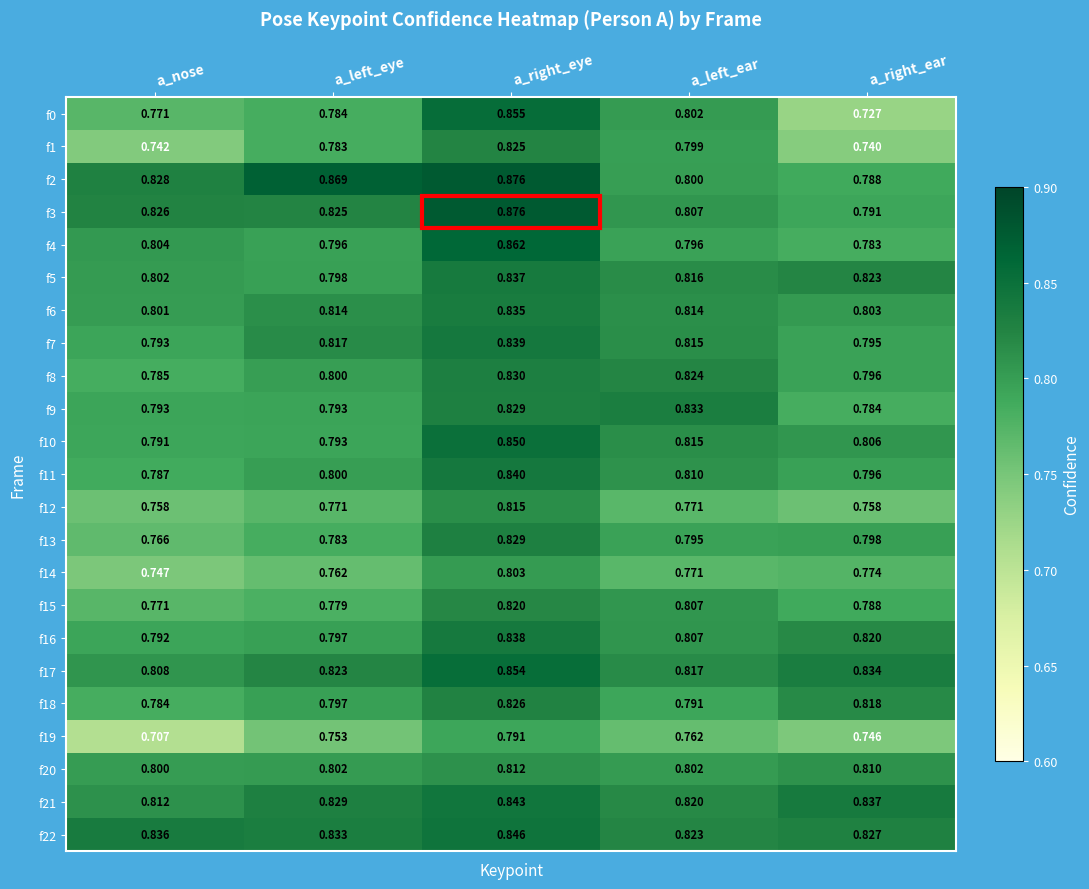

At which label is f11 closest to 0?

a_nose